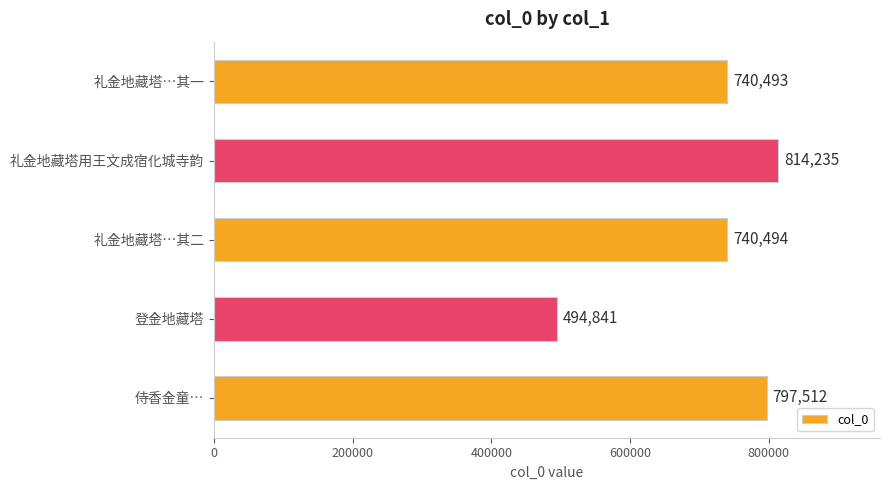

What value does the data have at 礼金地藏塔用王文成宿化城寺韵?

814235